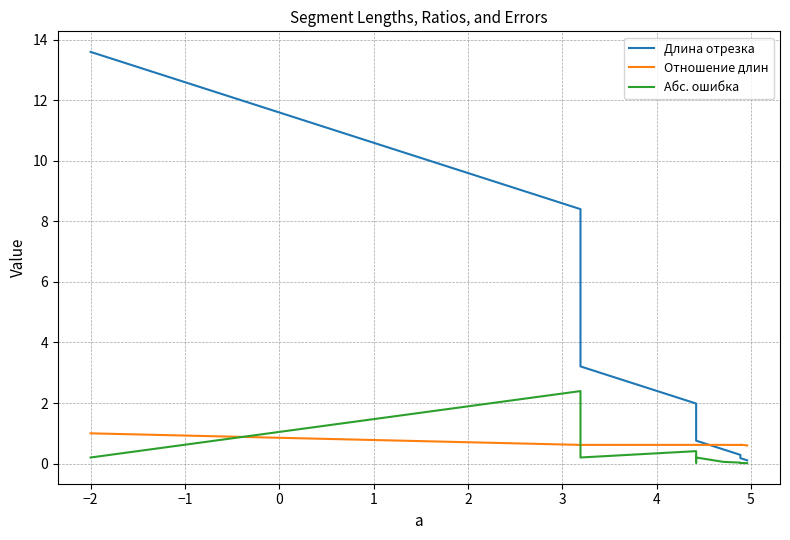

Reading right to left, what are all the values shown in this chart?

Длина отрезка: 0.1	0.2	0.3	0.5	0.8	1.2	2.0	3.2	5.2	8.4	13.6
Отношение длин: 0.6	0.6	0.6	0.6	0.6	0.6	0.6	0.6	0.6	0.6	1.0
Абс. ошибка: 0.0	0.0	0.0	0.1	0.2	0.0	0.4	0.2	0.8	2.4	0.2